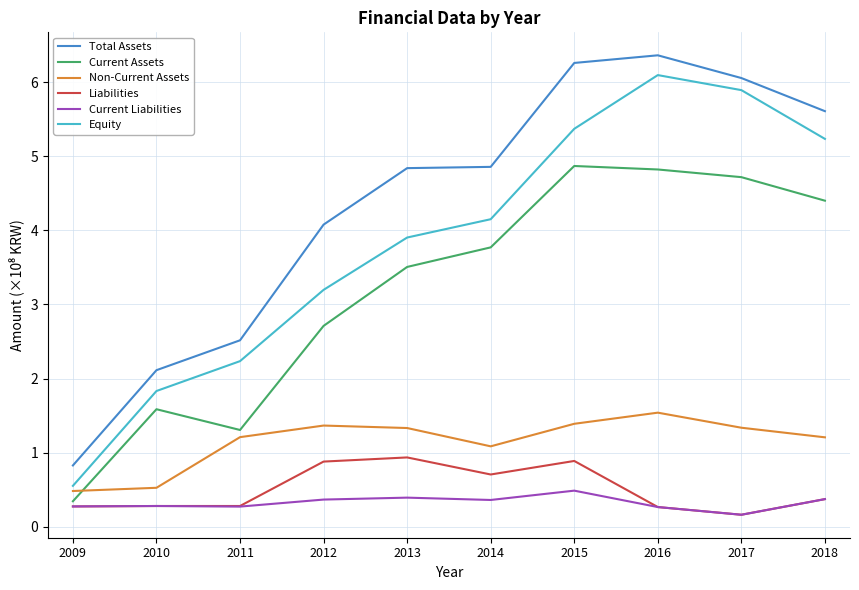

In Liabilities, how many points are lower than both neighbors (excluding endpoints)?

2